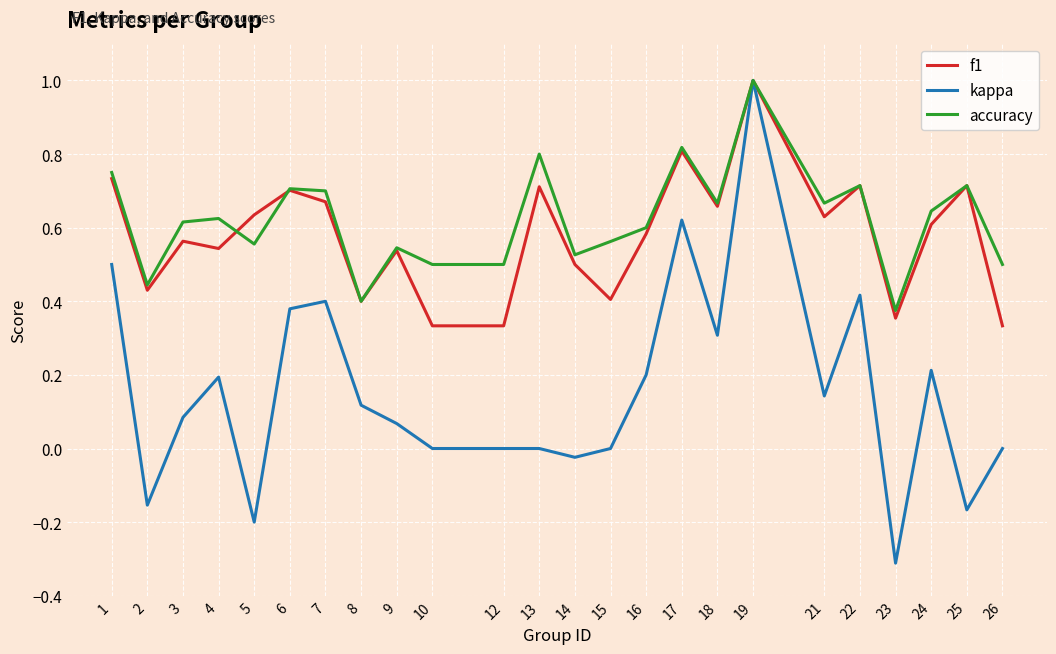

What is the difference between the maximum and minimum values in the kappa series?

1.3